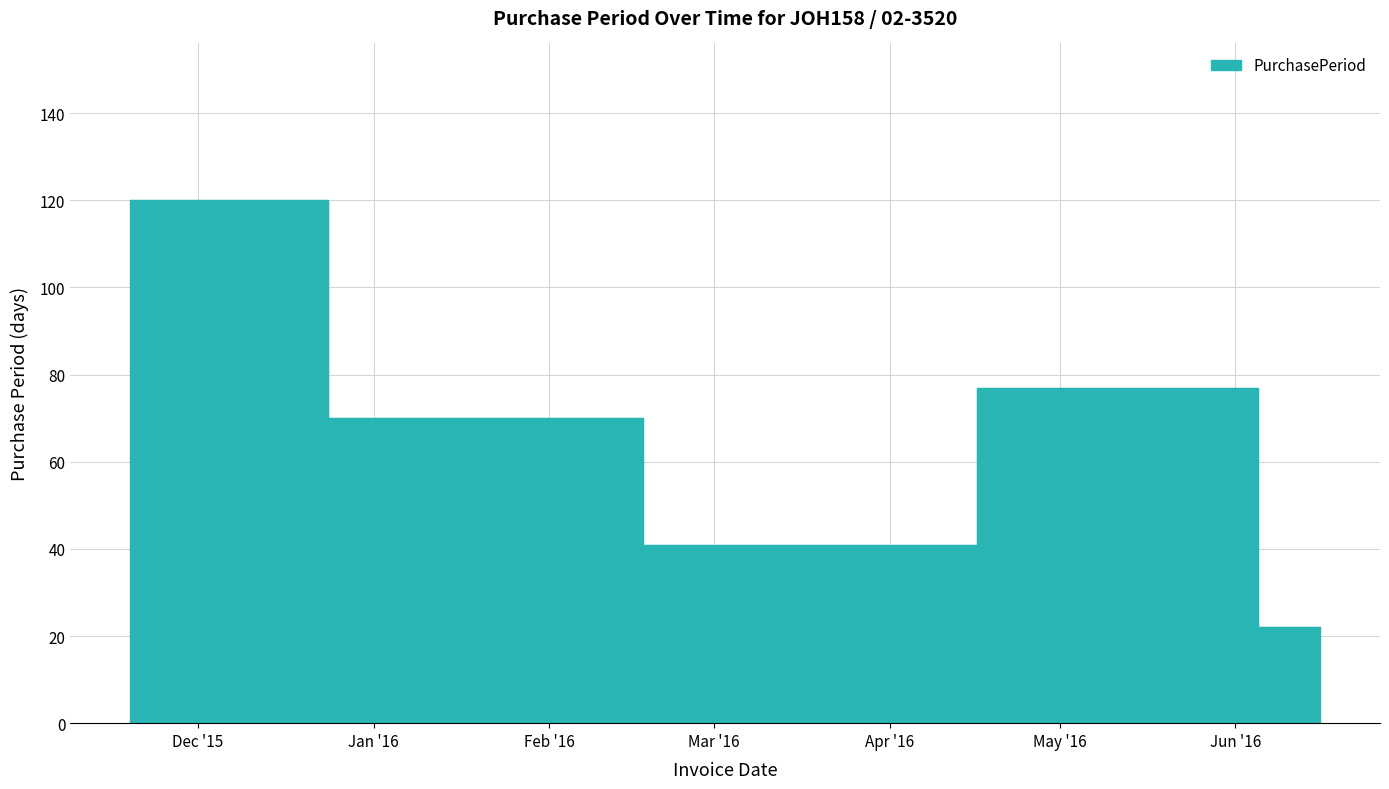

What is the difference between the values at 2016-05-25 and 2016-06-16?

55